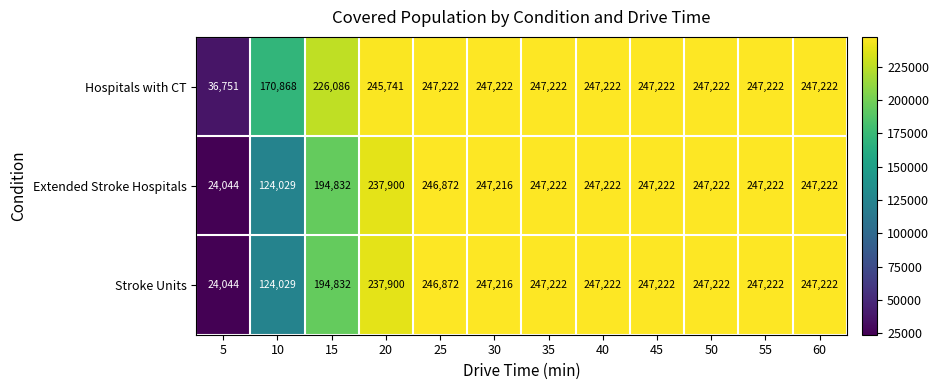

Where is Stroke Units nearest to the value 135633?

10